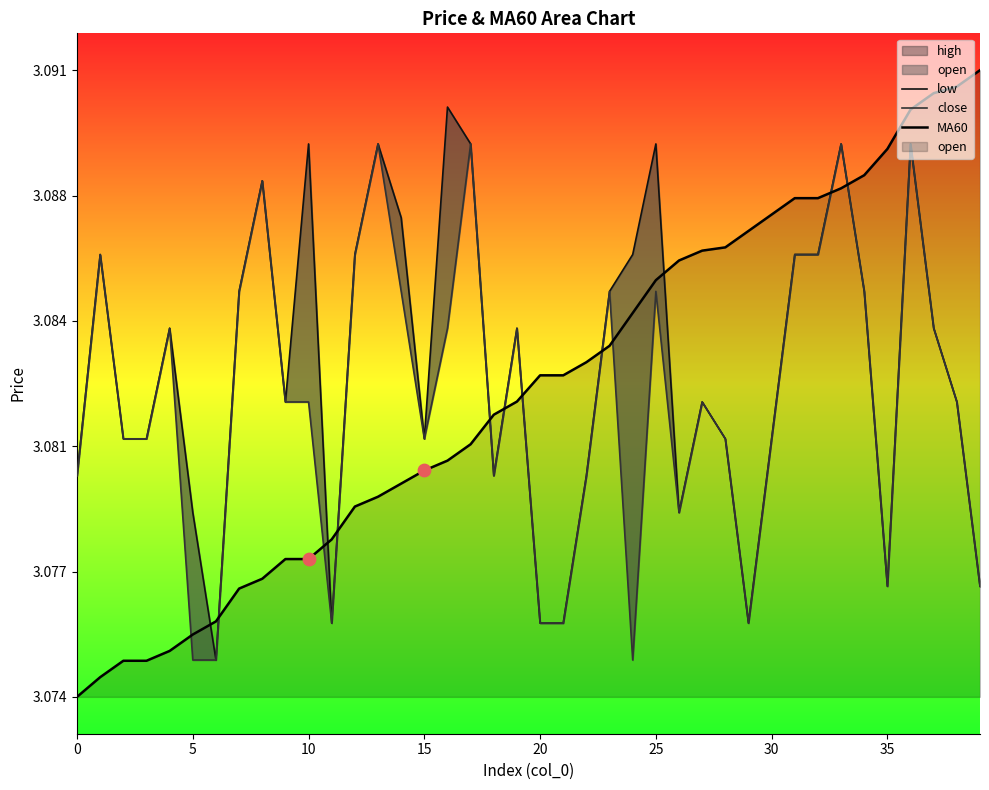

Which series contains the lowest Y value?

MA60